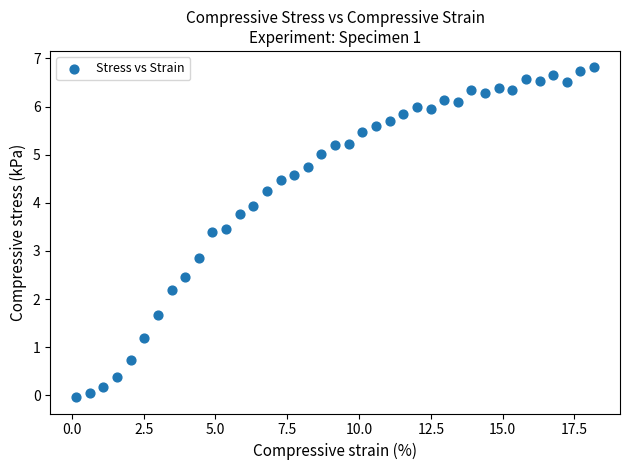

What is the range of X values (max minus min)?

18.0